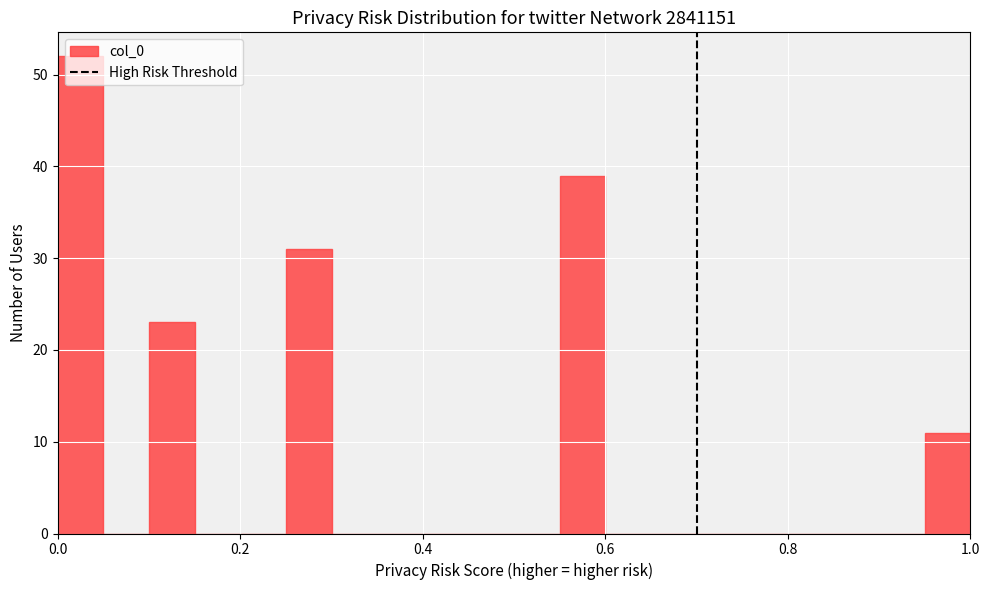

Read against the x-axis, roughly where is the centre of the tallest bar?

0.02